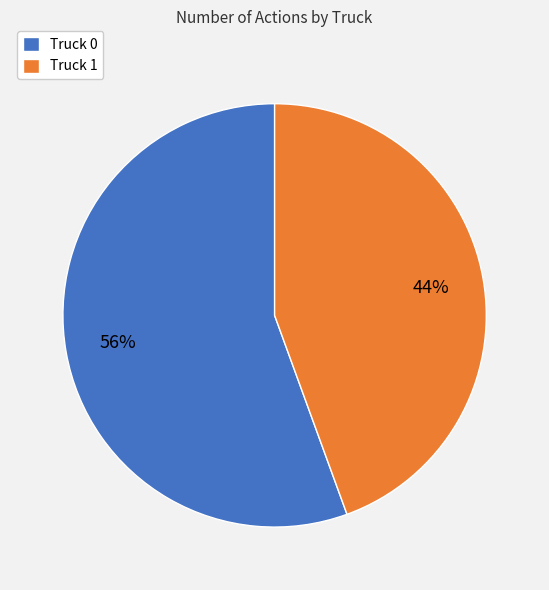

Which category has the biggest portion of the pie?

Truck 0